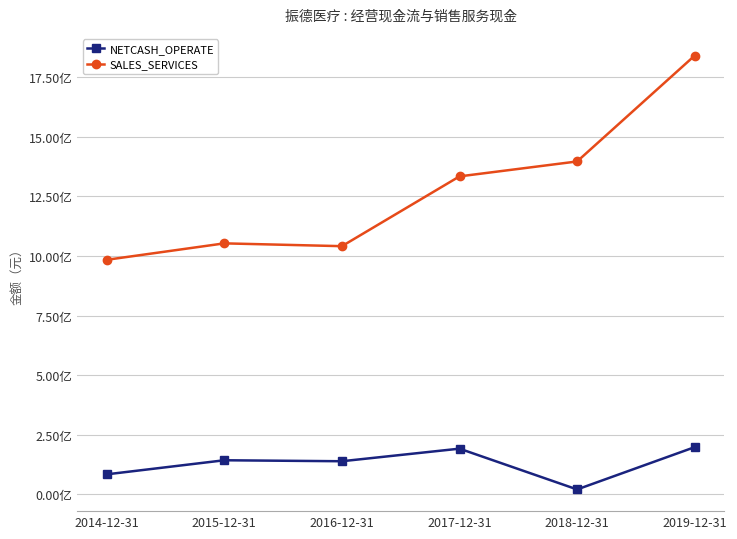

What is the difference between the maximum and minimum values in the NETCASH_OPERATE series?

177516962.0